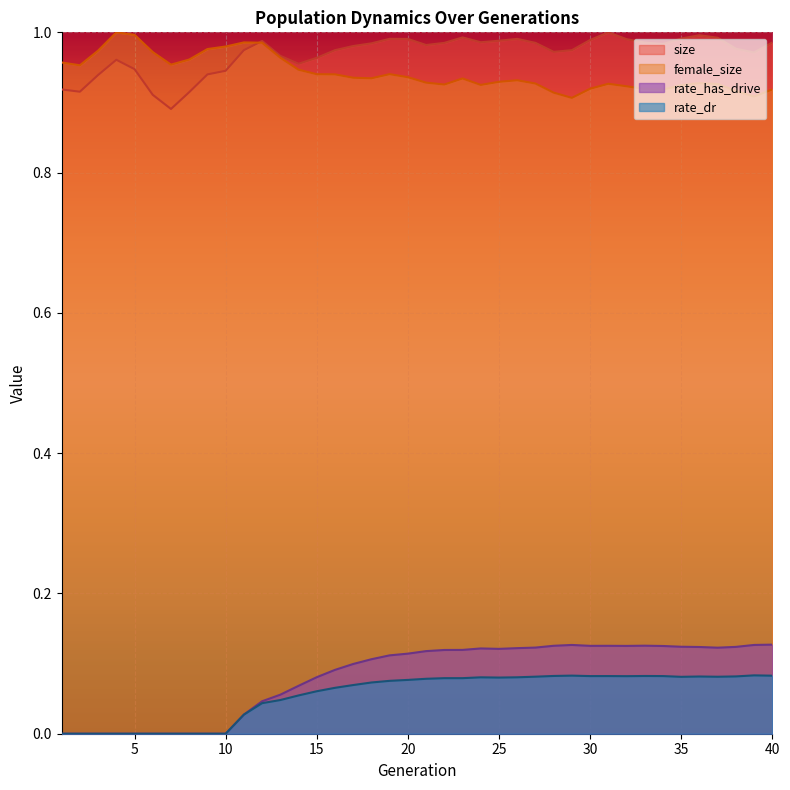

Reading right to left, list all the values displayed in this chart.

size: 1.0	1.0	1.0	1.0	1.0	1.0	1.0	1.0	1.0	1.0	1.0	1.0	1.0	1.0	1.0	1.0	1.0	1.0	1.0	1.0	1.0	1.0	1.0	1.0	1.0	1.0	1.0	1.0	1.0	1.0	0.9	0.9	0.9	0.9	0.9	0.9	1.0	0.9	0.9	0.9
female_size: 0.9	0.9	0.9	0.9	0.9	0.9	0.9	0.9	0.9	0.9	0.9	0.9	0.9	0.9	0.9	0.9	0.9	0.9	0.9	0.9	0.9	0.9	0.9	0.9	0.9	0.9	0.9	1.0	1.0	1.0	1.0	1.0	1.0	1.0	1.0	1.0	1.0	1.0	1.0	1.0
rate_has_drive: 0.1	0.1	0.1	0.1	0.1	0.1	0.1	0.1	0.1	0.1	0.1	0.1	0.1	0.1	0.1	0.1	0.1	0.1	0.1	0.1	0.1	0.1	0.1	0.1	0.1	0.1	0.1	0.1	0.0	0.0	0.0	0.0	0.0	0.0	0.0	0.0	0.0	0.0	0.0	0.0
rate_dr: 0.1	0.1	0.1	0.1	0.1	0.1	0.1	0.1	0.1	0.1	0.1	0.1	0.1	0.1	0.1	0.1	0.1	0.1	0.1	0.1	0.1	0.1	0.1	0.1	0.1	0.1	0.1	0.0	0.0	0.0	0.0	0.0	0.0	0.0	0.0	0.0	0.0	0.0	0.0	0.0